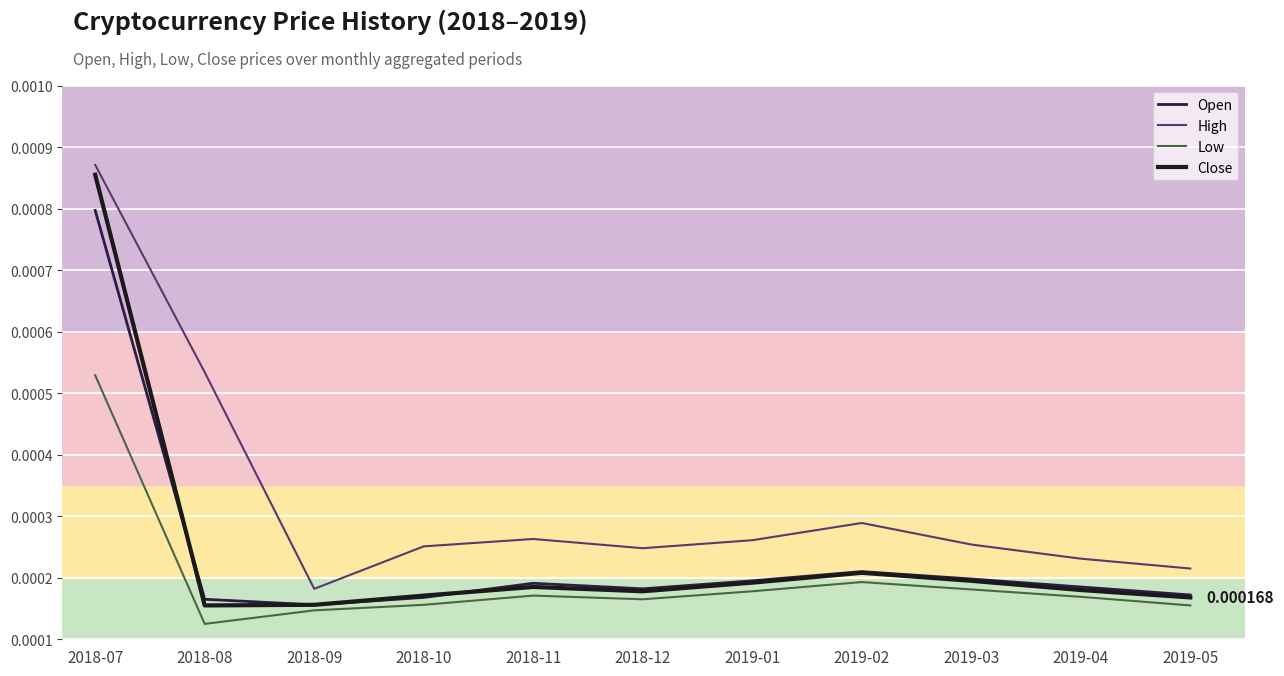

How many distinct data groups are displayed?

4